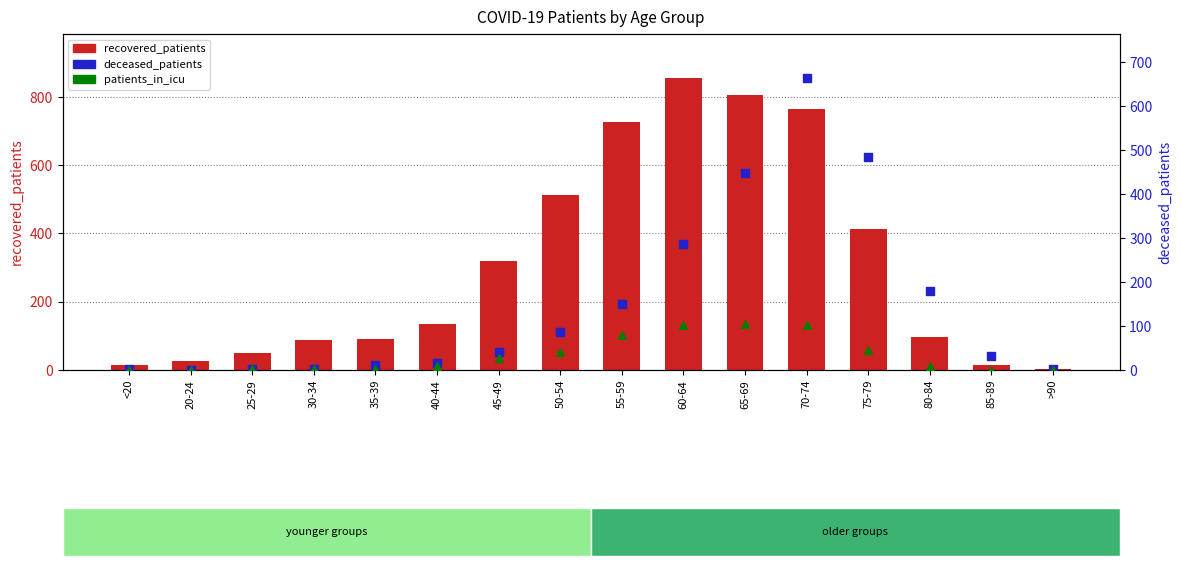

Which series has the largest total across all categories?

recovered_patients